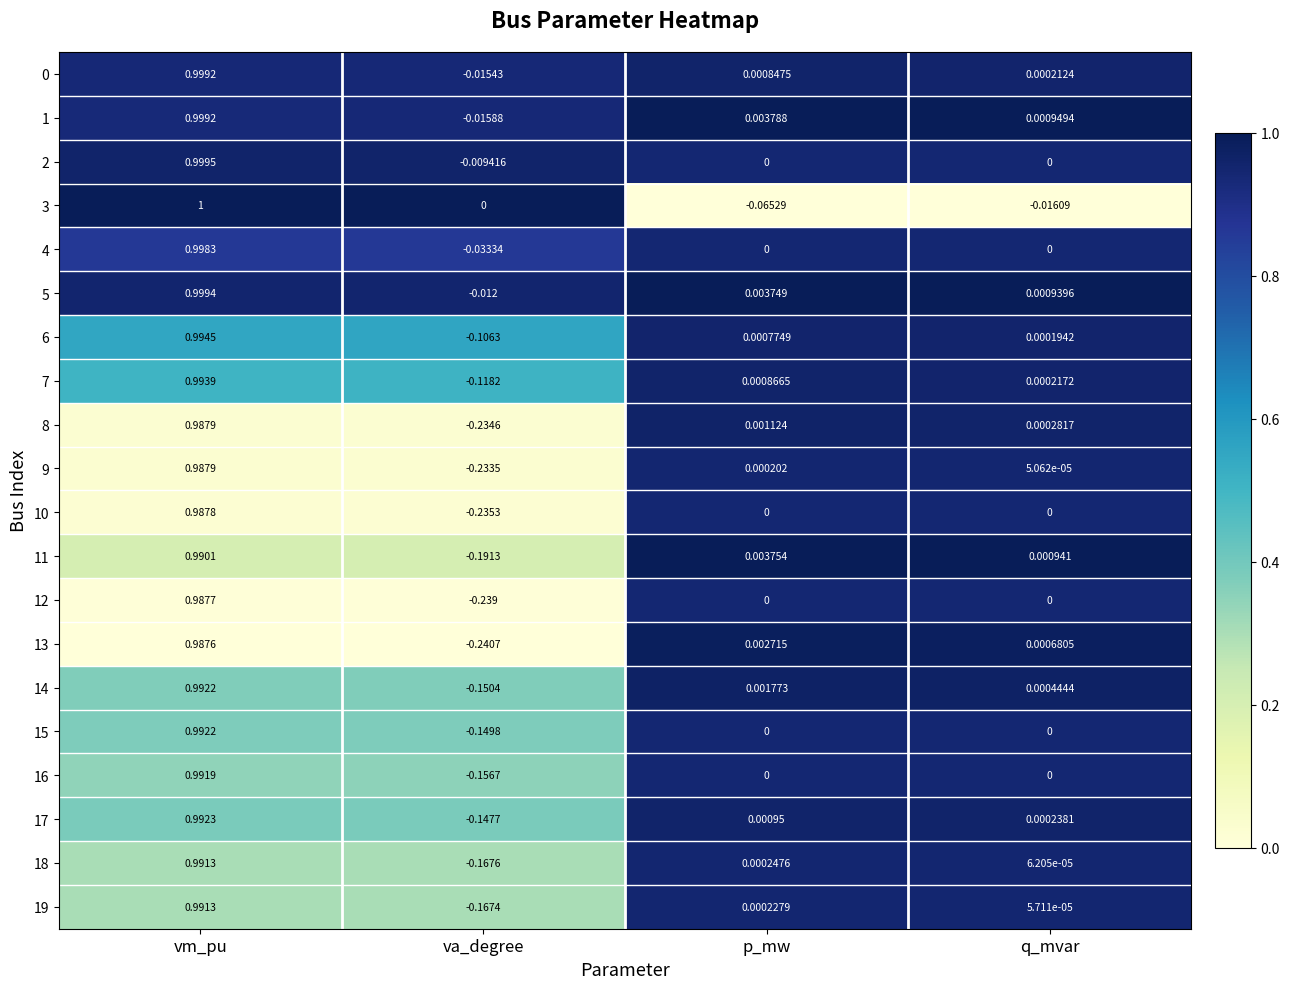

Which category has the highest value across all series?

vm_pu